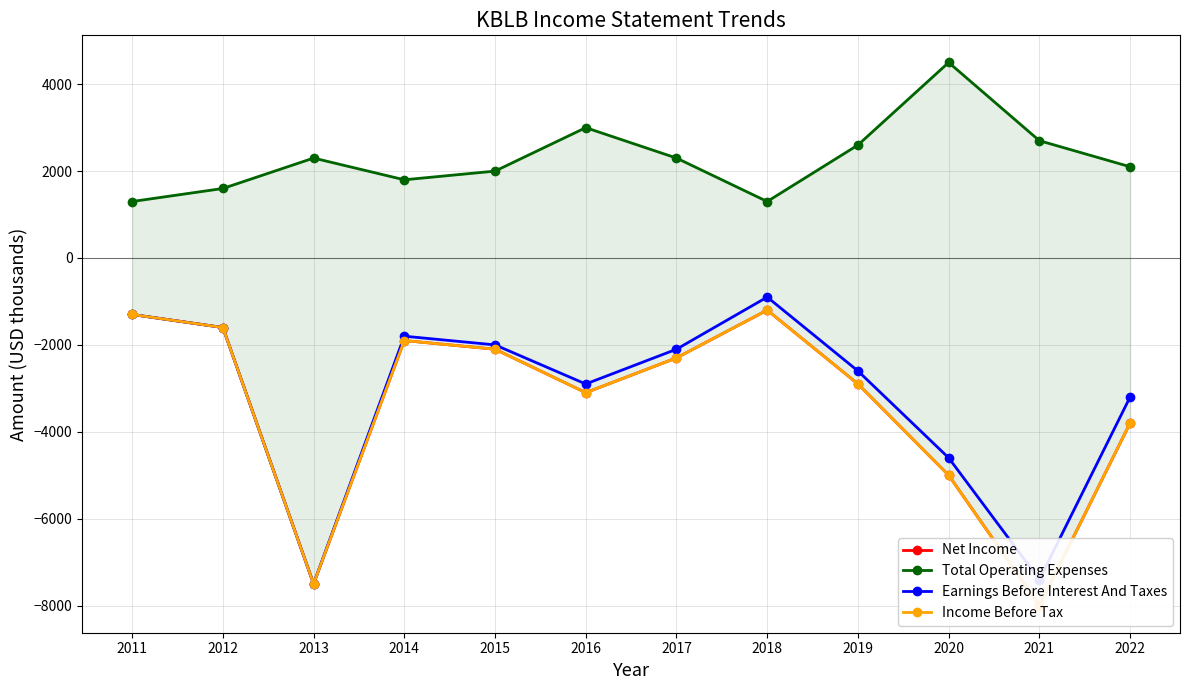

What is the value of the Earnings Before Interest And Taxes point at the 2nd from the left?

-1600